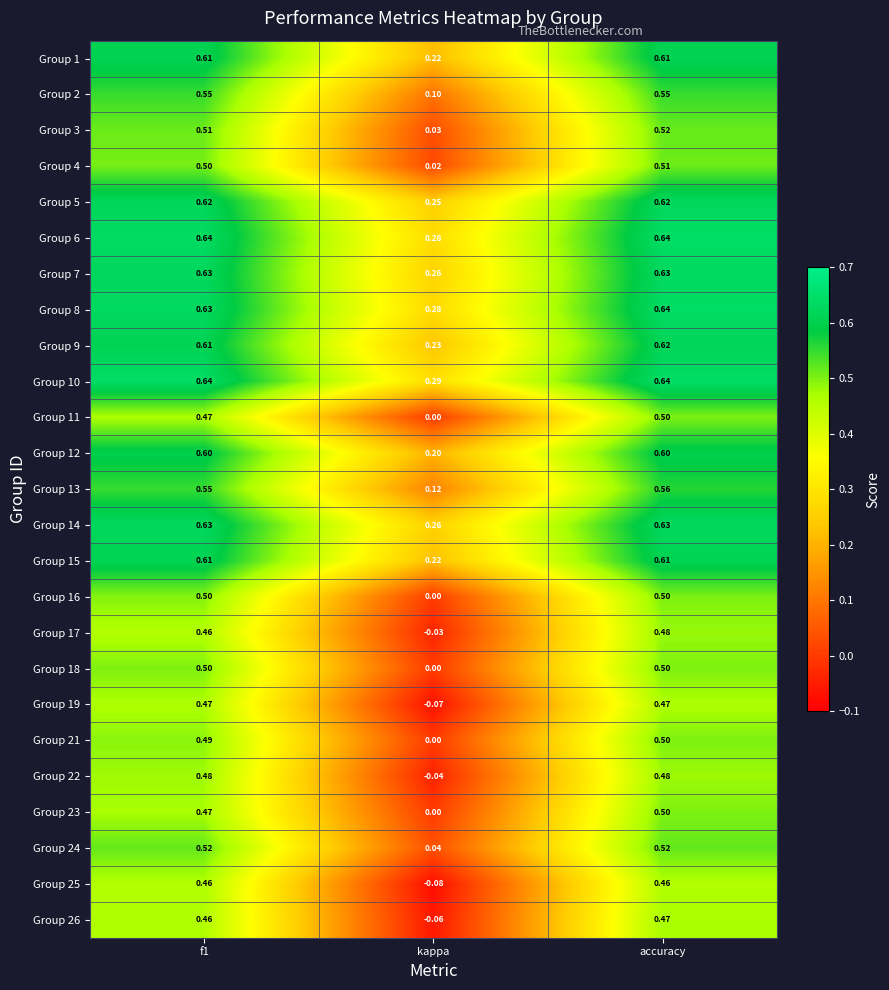

Which category has the lowest value across all series?

kappa